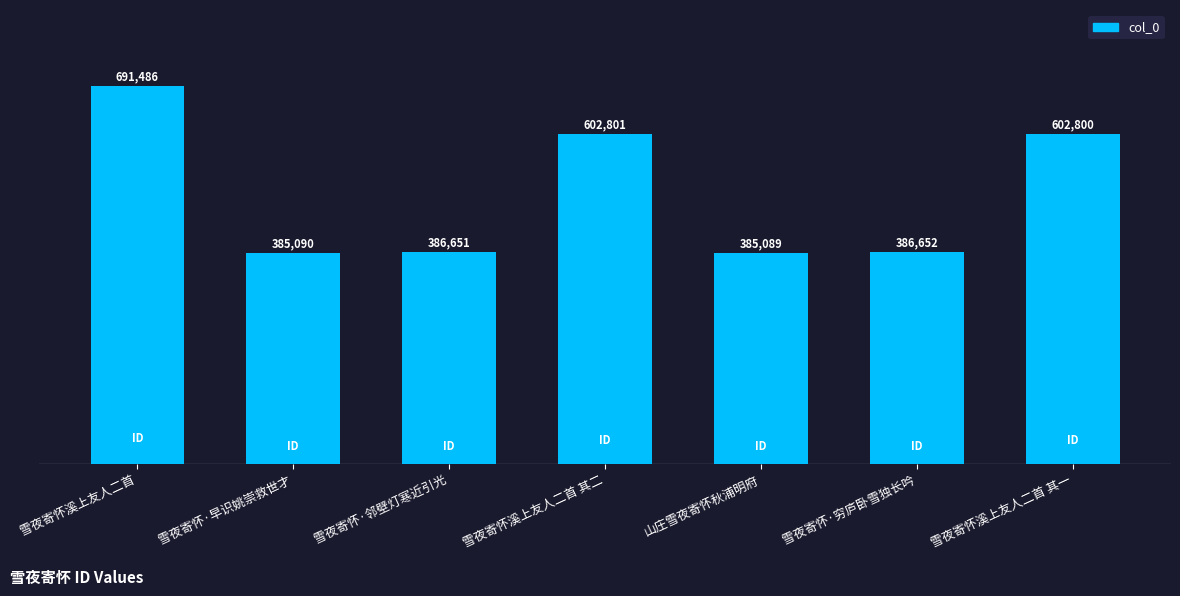

What is the label of the 2nd bar from the right?

雪夜寄怀·穷庐卧雪独长吟